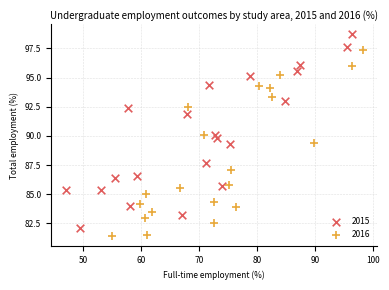

Which series contains the highest Y value?

2015